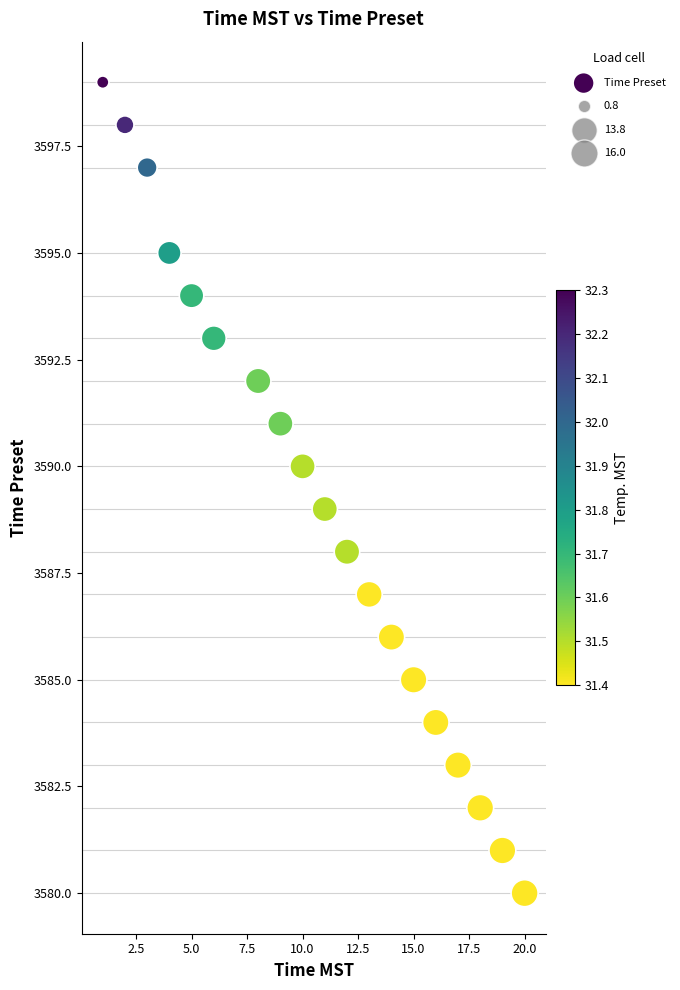

What is the range of Y values (max minus min)?

19